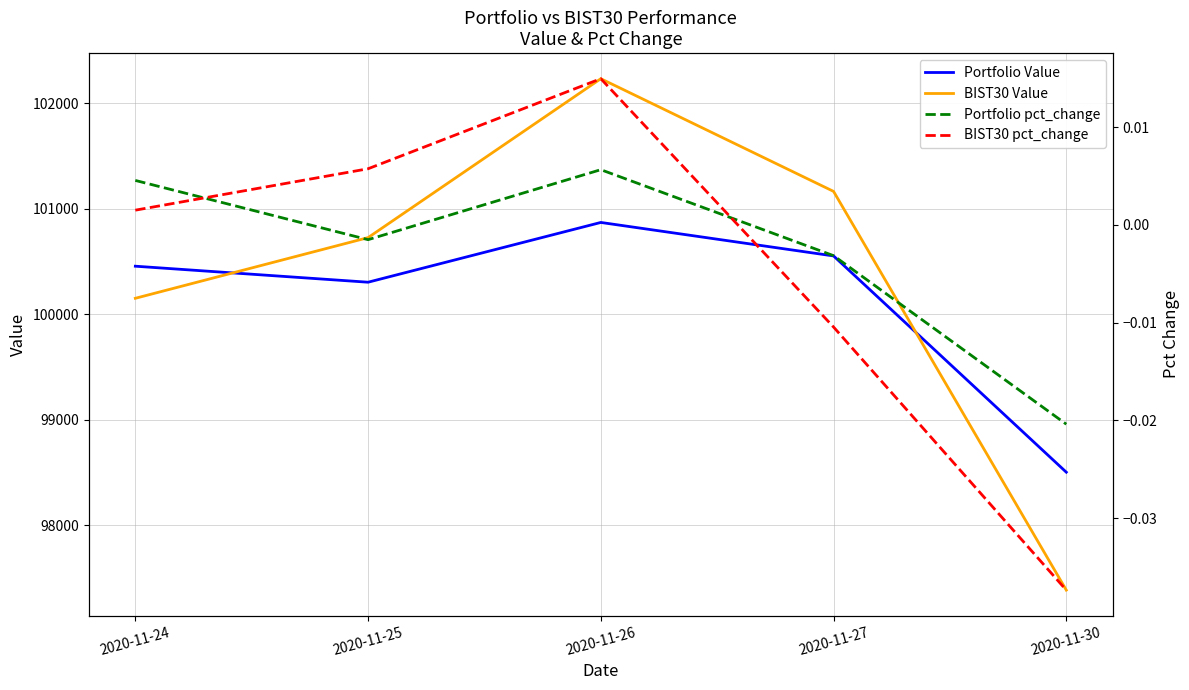

Which label corresponds to the smallest value in the chart?

2020-11-30